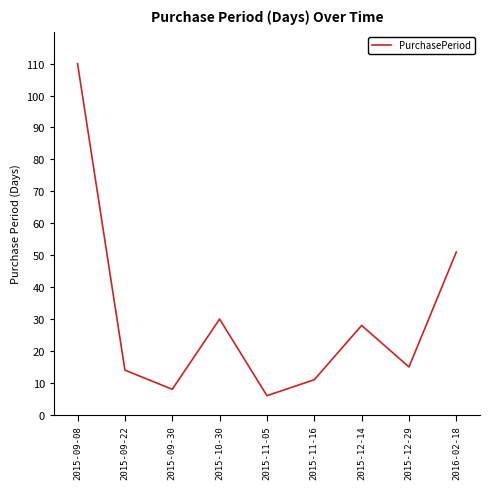

Reading right to left, list all the values displayed in this chart.

2016-02-18=51	2015-12-29=15	2015-12-14=28	2015-11-16=11	2015-11-05=6	2015-10-30=30	2015-09-30=8	2015-09-22=14	2015-09-08=110